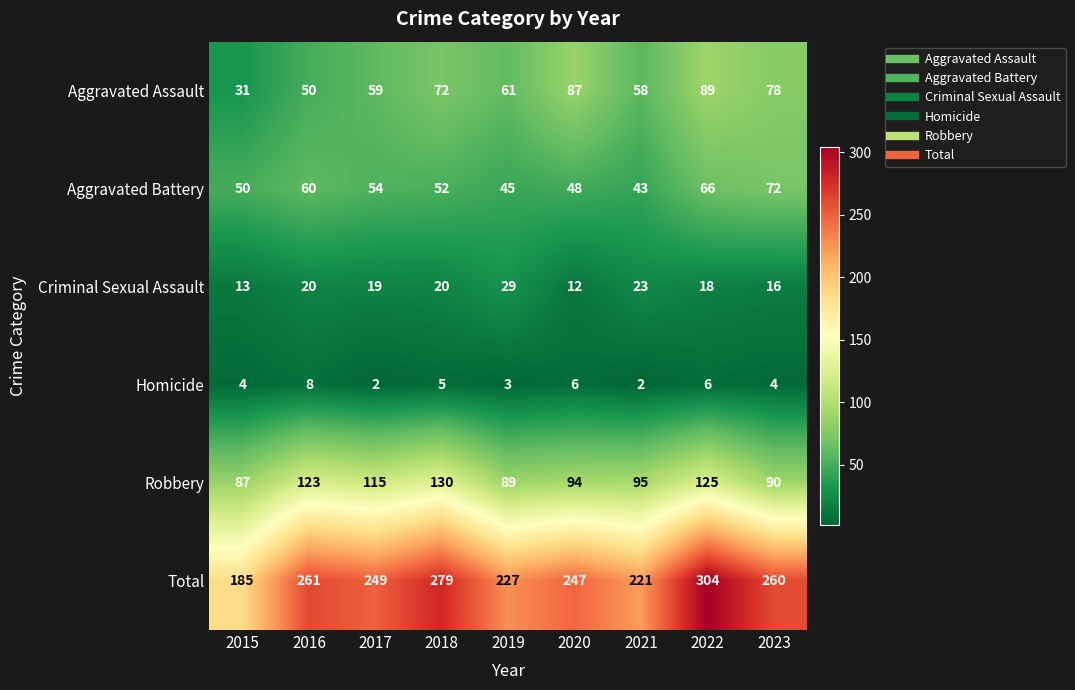

What is the difference between the highest and lowest values at 2017?

247